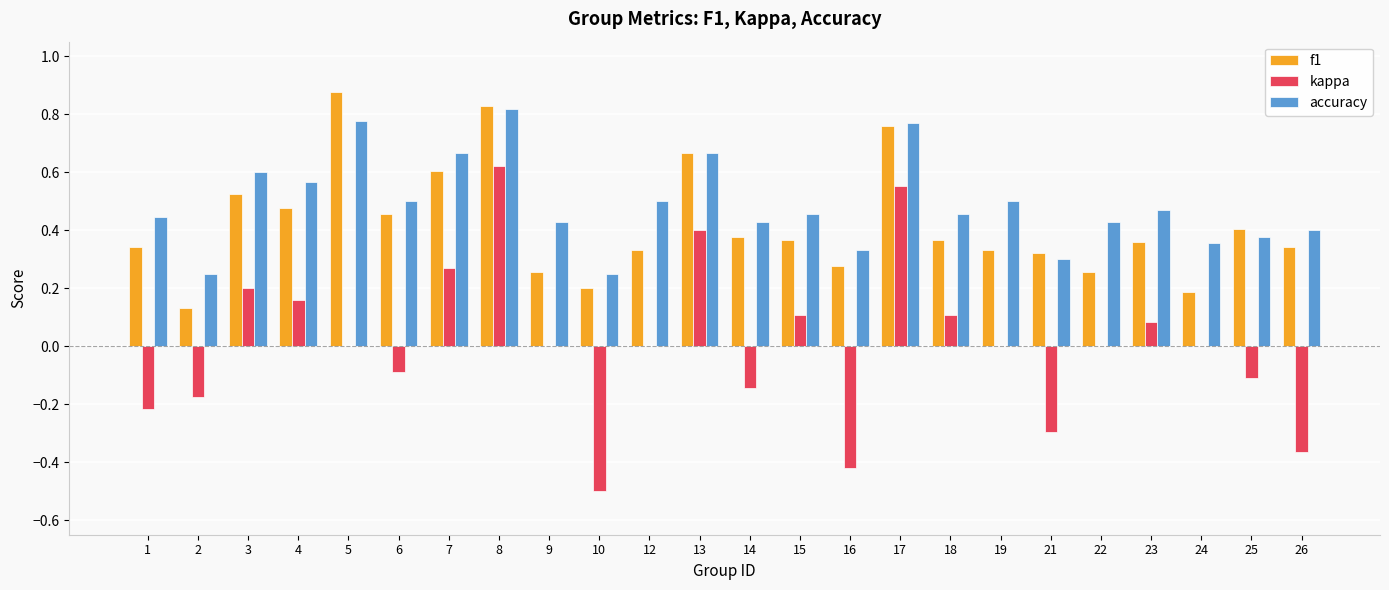

The kappa series shows 0.0 at 19. True or false?

True